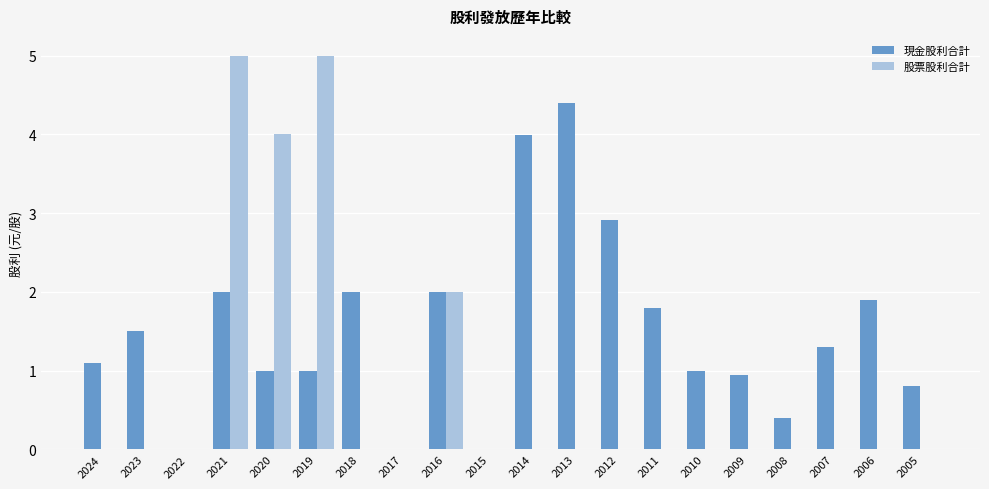

How many categories are shown in the chart?

20